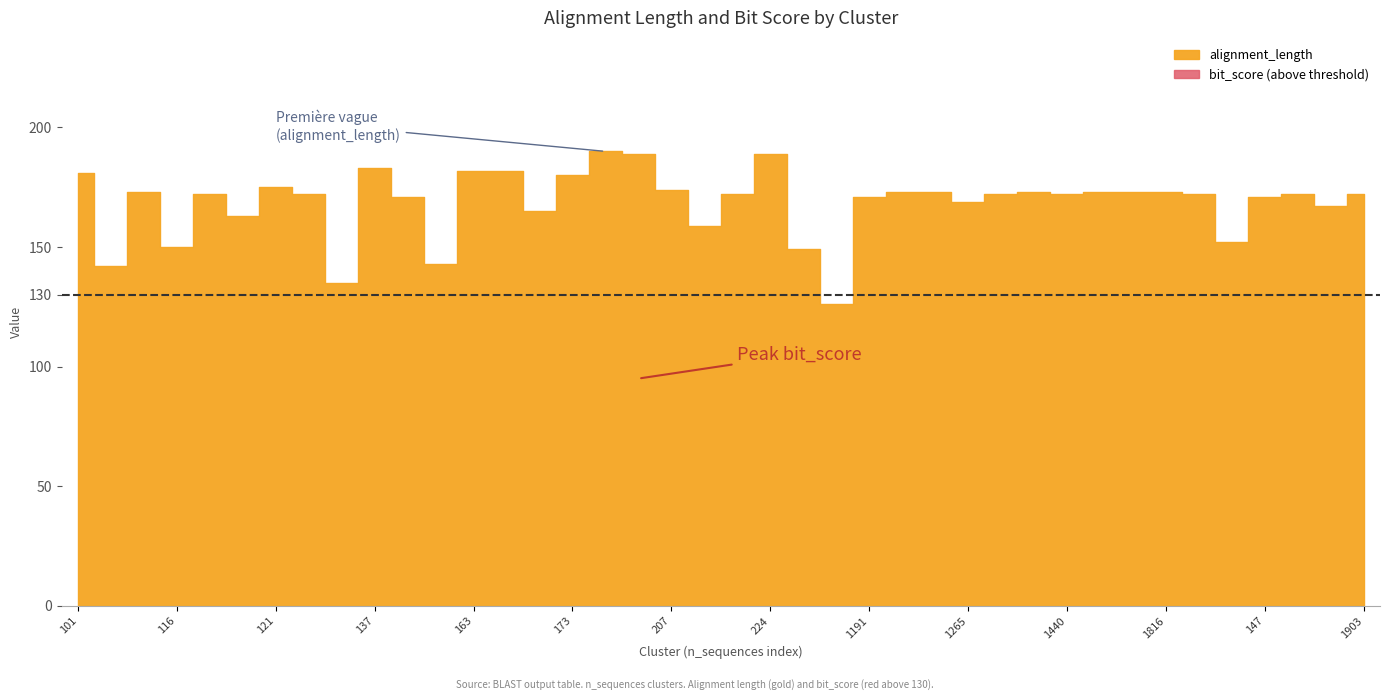

True or false: alignment_length and bit_score intersect in this chart.

False